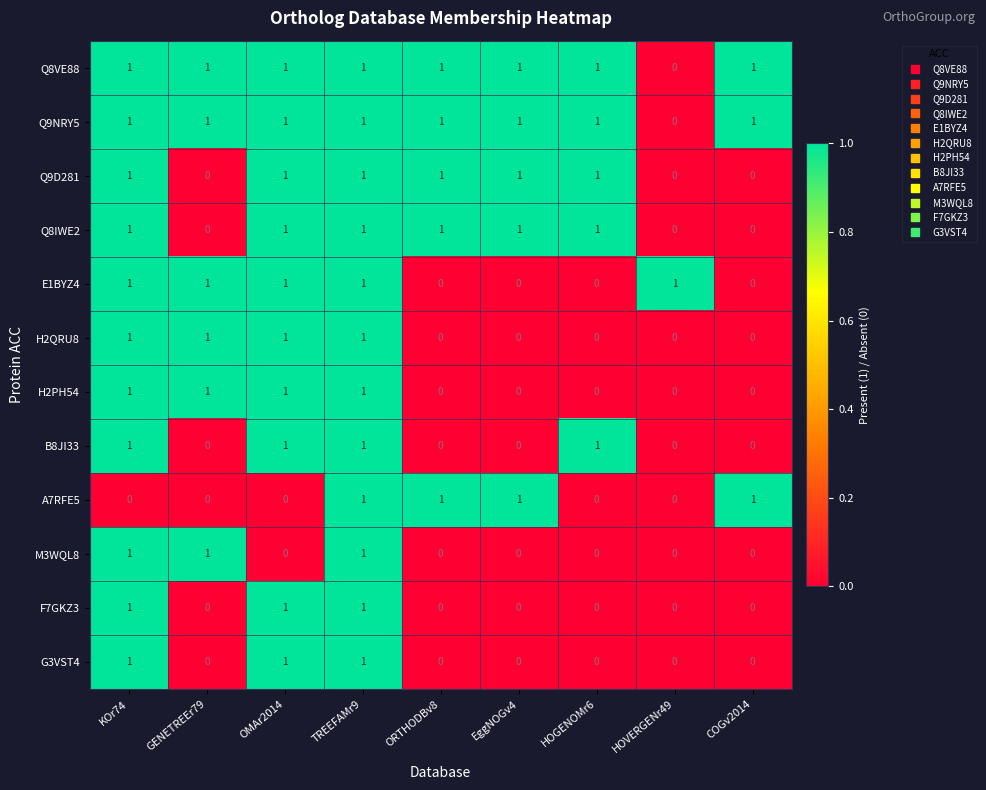

What is the sum of all E1BYZ4 values?

5